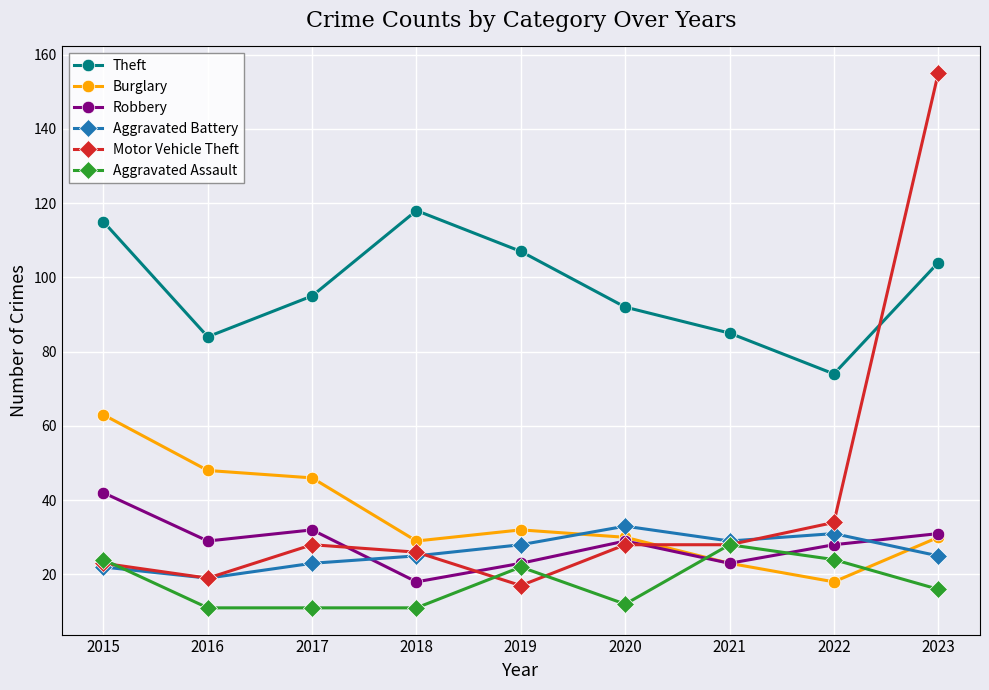

The value of Theft at 2015 is 187. True or false?

False